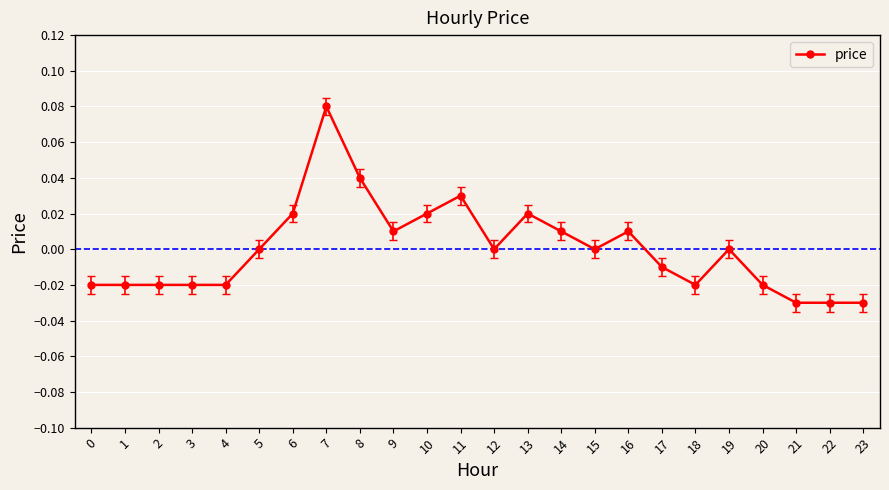

Is it true that the value at 0 is -0.0?

True